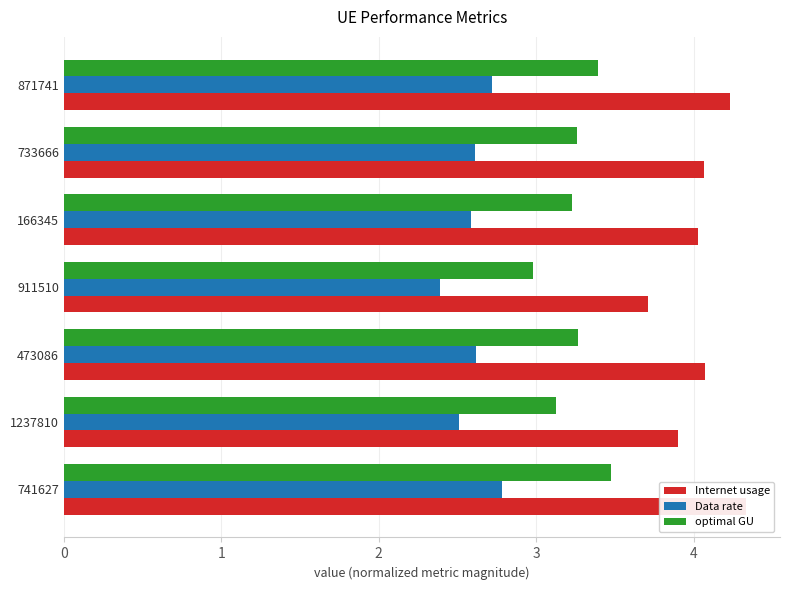

List the series in order of their peak value, lowest first.

Data rate, optimal GU, Internet usage